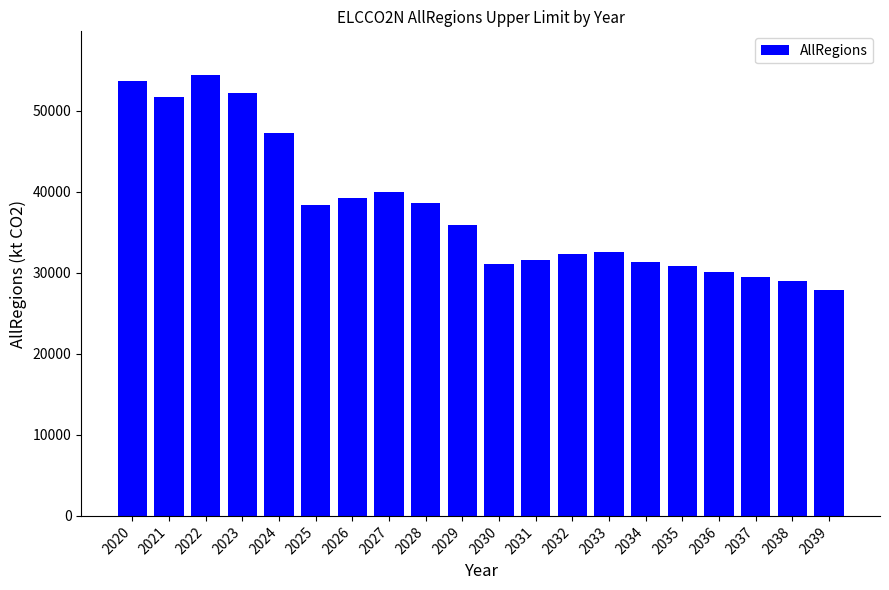

What is the ratio of the value at 2024 to the value at 2025?

1.2